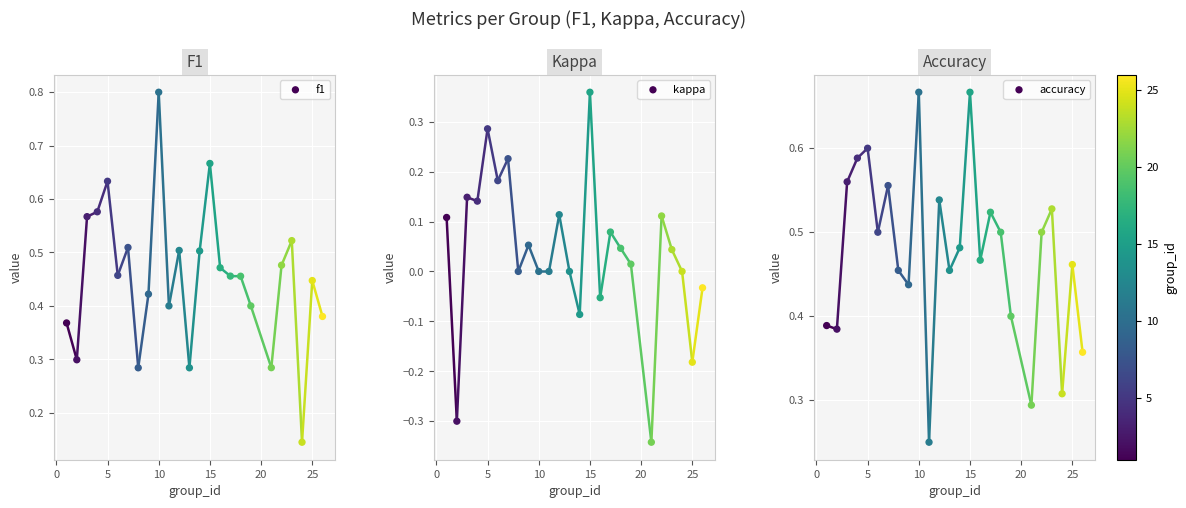

Which series reaches the maximum Y coordinate?

f1